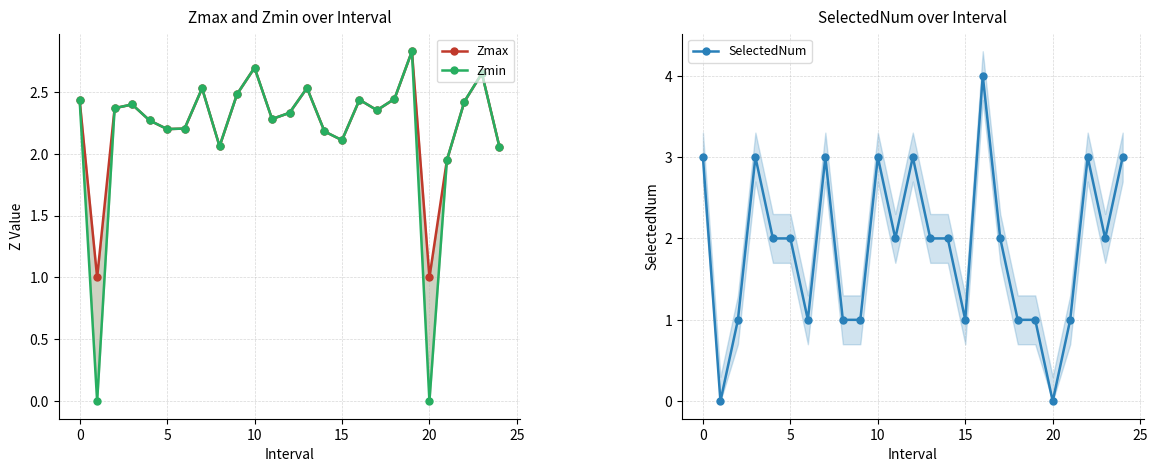

True or false: Zmin and Zmax intersect in this chart.

False